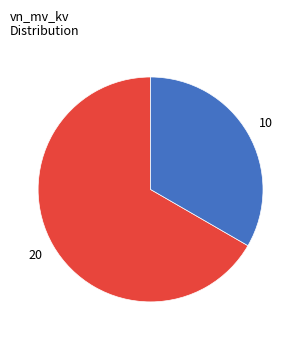

Is there a majority slice in this chart?

Yes